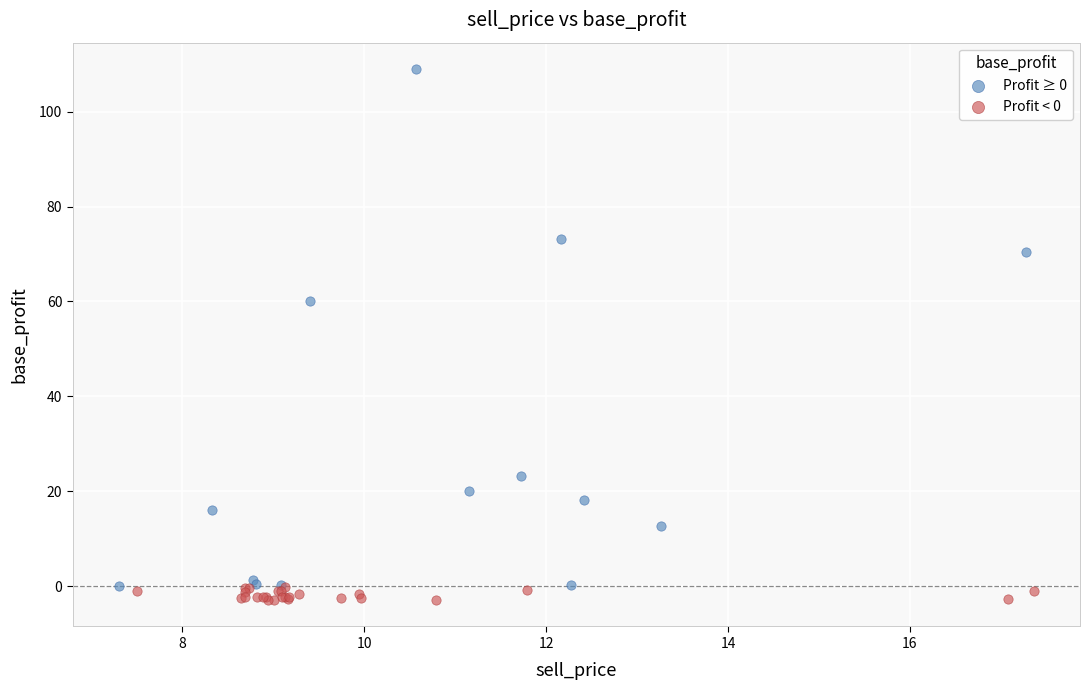

Which series contains the lowest Y value?

Profit < 0